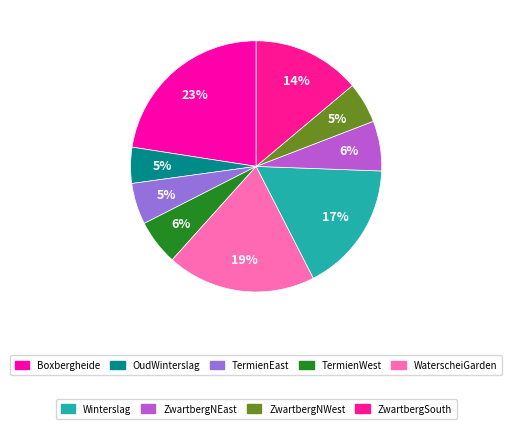

Which slice is the smallest?

OudWinterslag